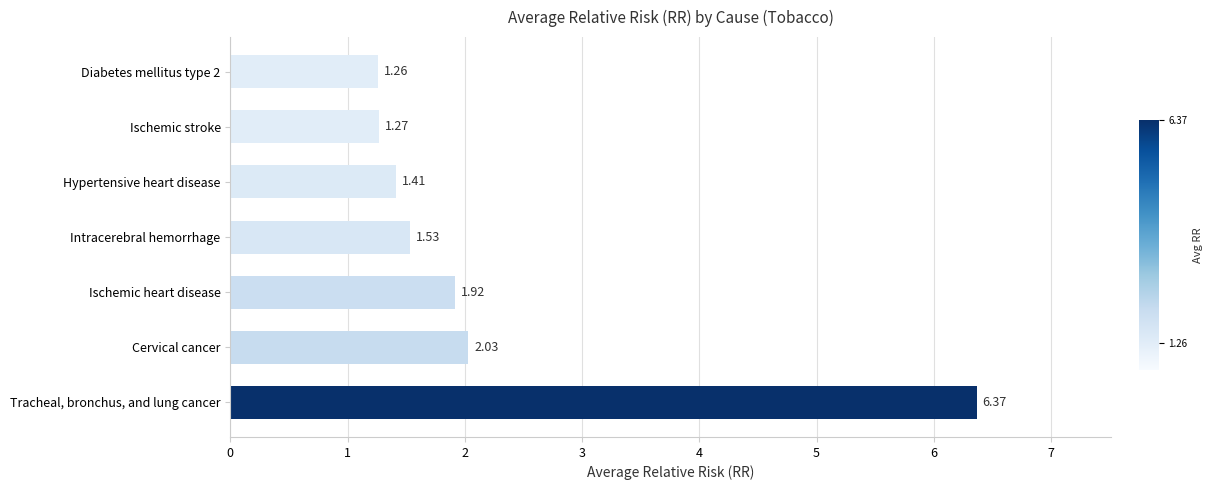

List the labels in order of value, largest first.

Tracheal, bronchus, and lung cancer, Cervical cancer, Ischemic heart disease, Intracerebral hemorrhage, Hypertensive heart disease, Ischemic stroke, Diabetes mellitus type 2